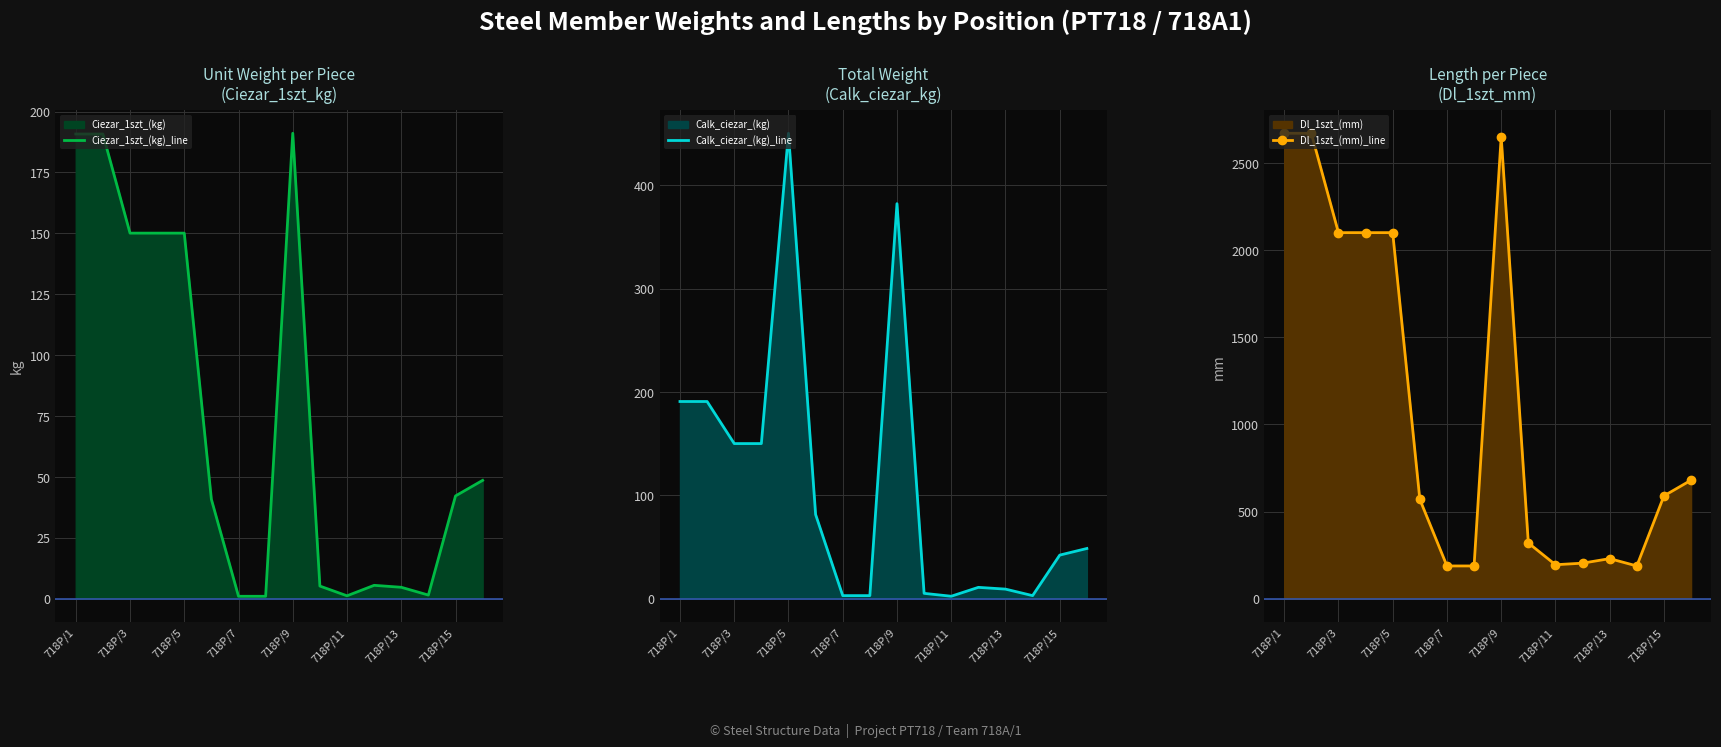

What position from the left is 718P/1?

1